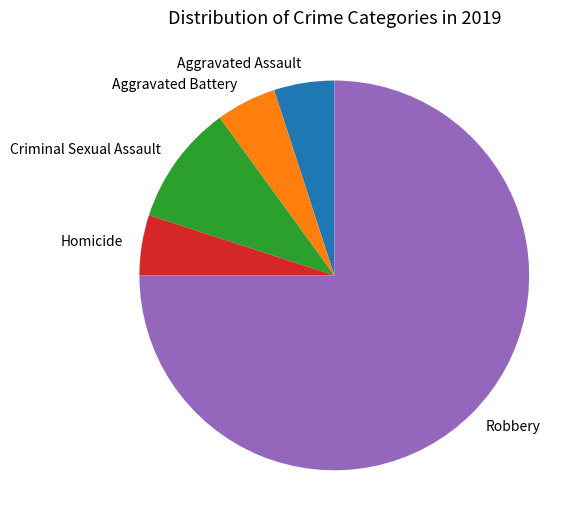

Which slice represents more than half of the pie?

Robbery